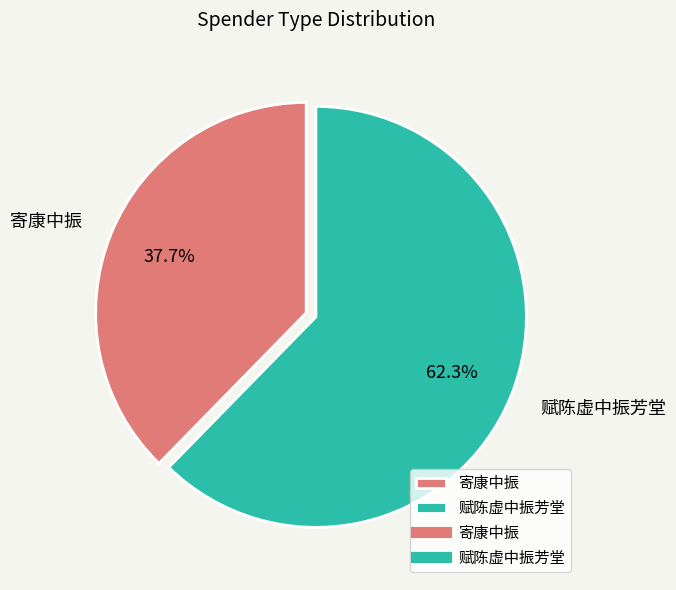

Rank the categories by value from lowest to highest.

寄康中振, 赋陈虚中振芳堂